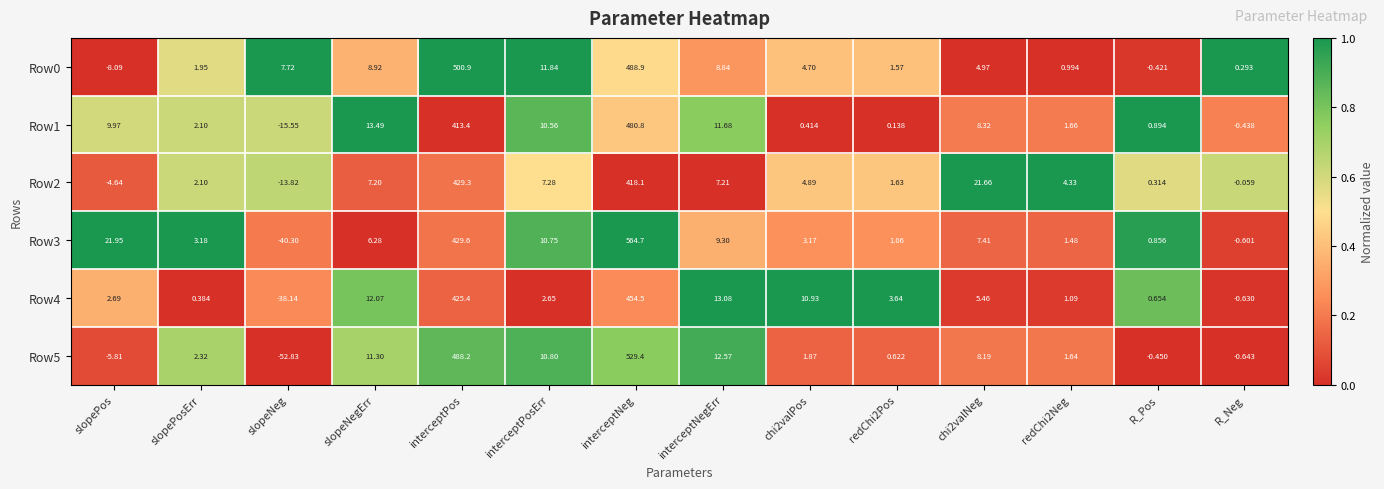

Is the value of Row2 at redChi2Neg greater than the value of Row3 at slopeNegErr?

No